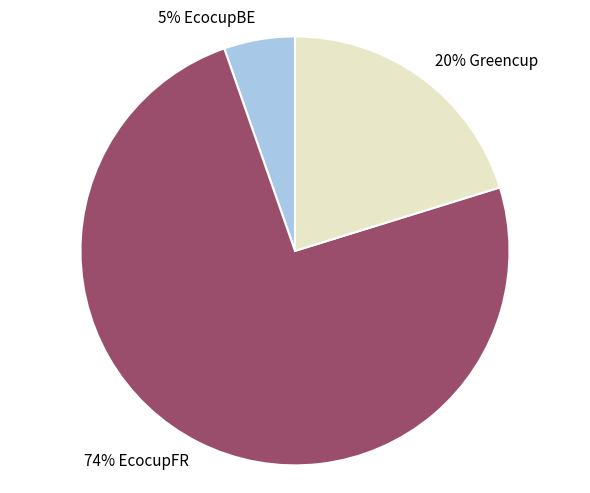

To the nearest percent, what is the average slice percentage?

33%